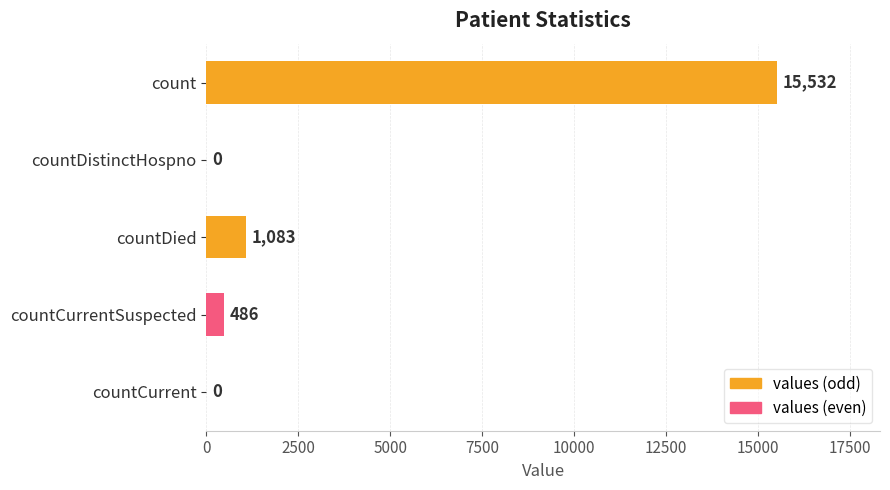

Does the chart contain stacked bars?

No